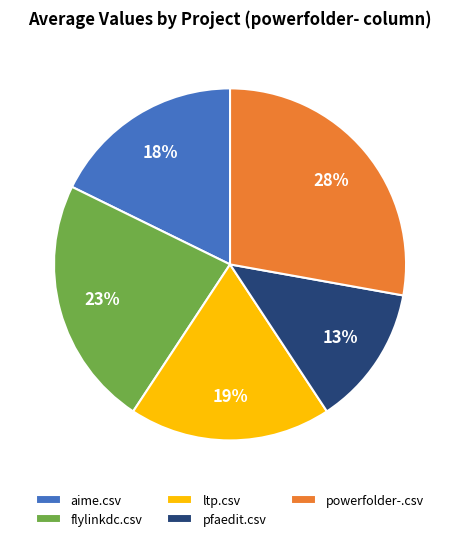

Rank the categories by value from highest to lowest.

powerfolder-.csv, flylinkdc.csv, ltp.csv, aime.csv, pfaedit.csv